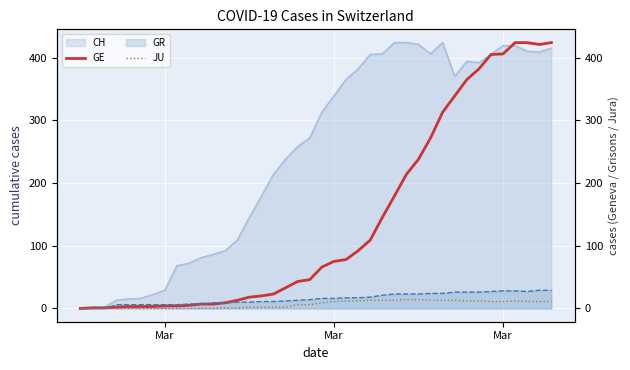

What is the maximum value for JU?

14